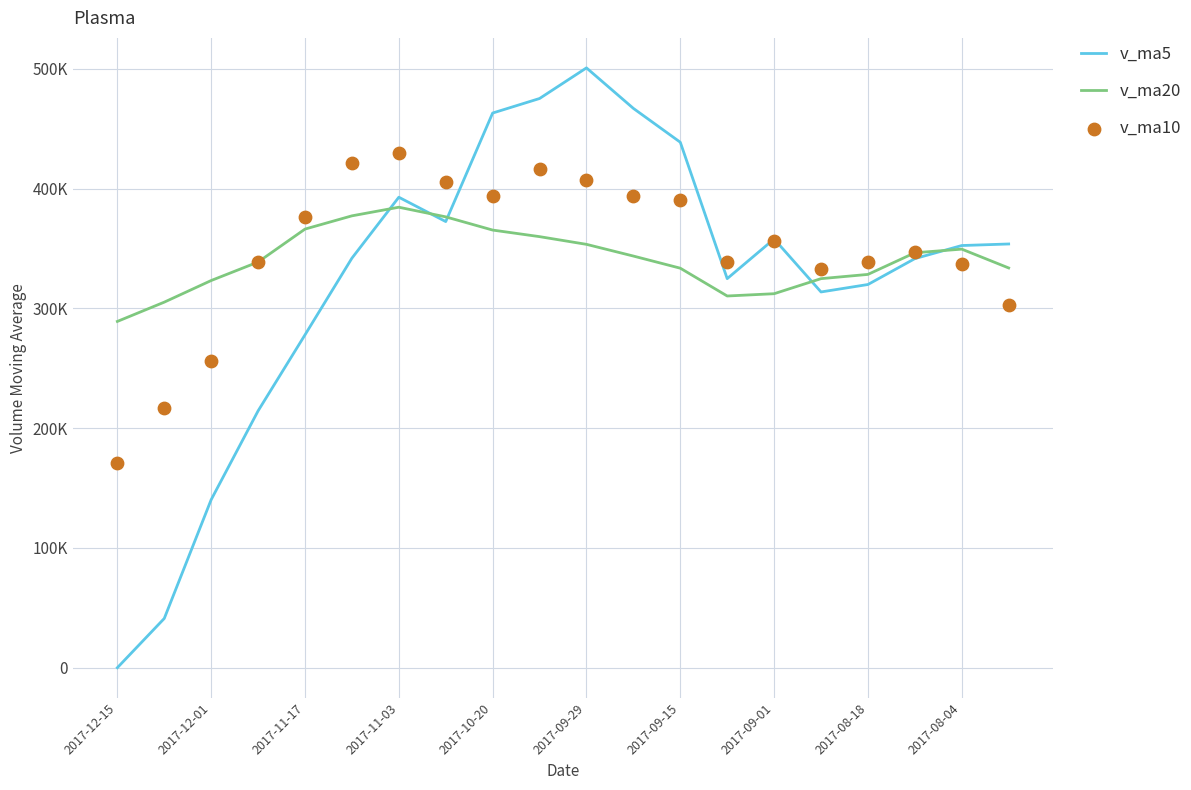

Which series reaches the maximum Y coordinate?

v_ma5